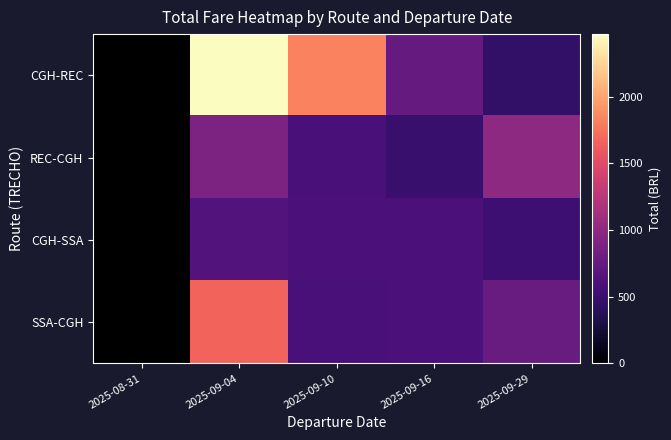

List the series in order of their overall mean, lowest first.

CGH-SSA, REC-CGH, SSA-CGH, CGH-REC